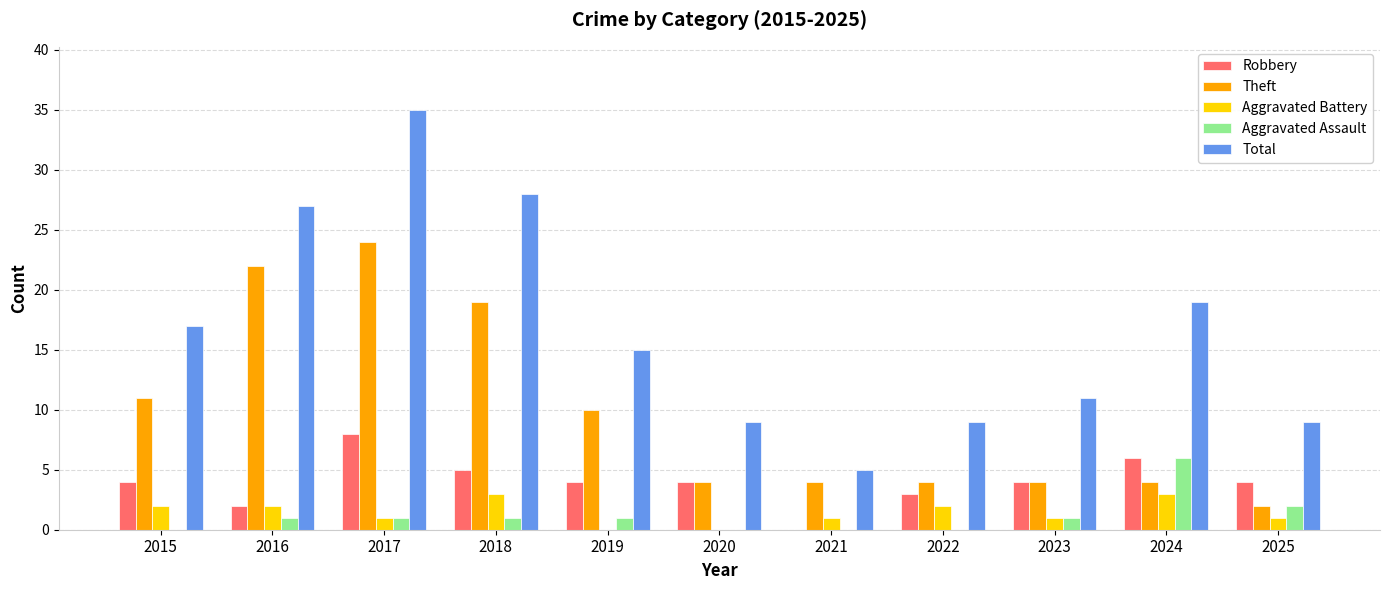

Where does the Theft series first go above 4?

2015